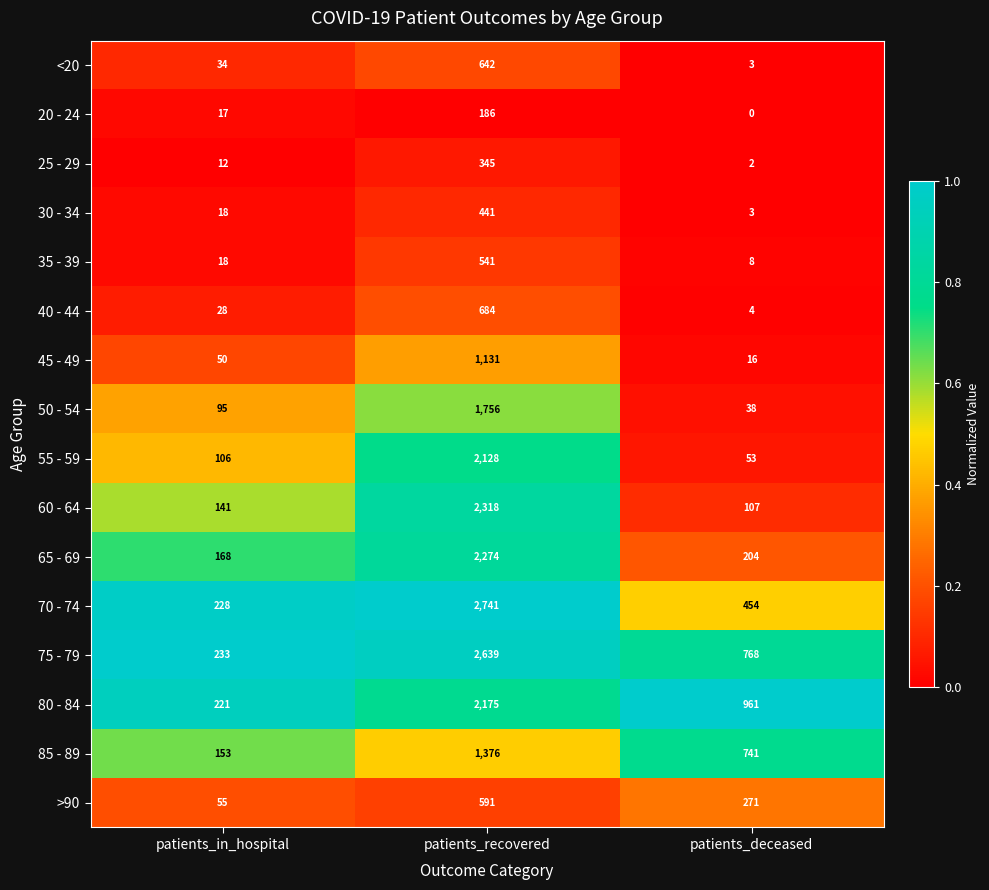

What is the total value across all series at patients_recovered?

21968